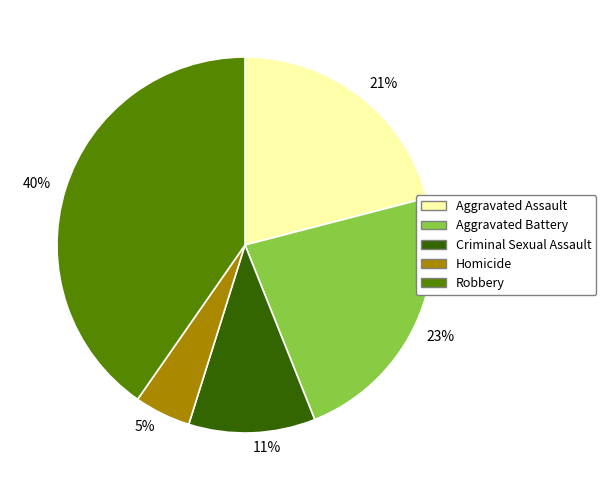

To the nearest percent, what is the combined percentage of Homicide and Aggravated Battery?

28%